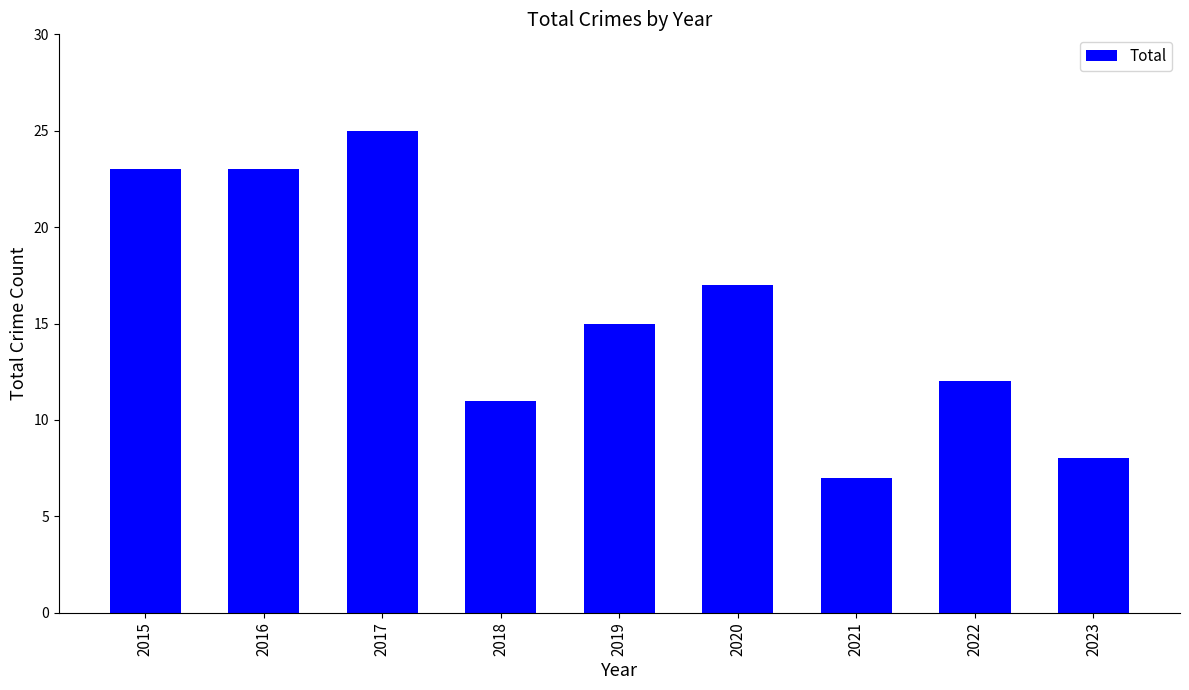

Reading left to right, transcribe all the data shown in this chart.

2015=23	2016=23	2017=25	2018=11	2019=15	2020=17	2021=7	2022=12	2023=8